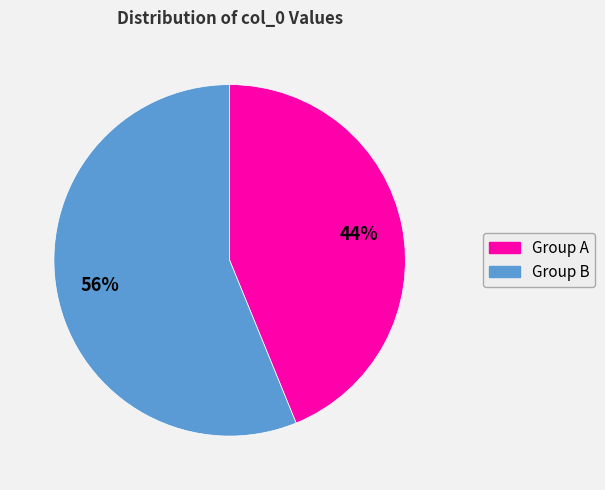

Count the number of slices in the pie.

2